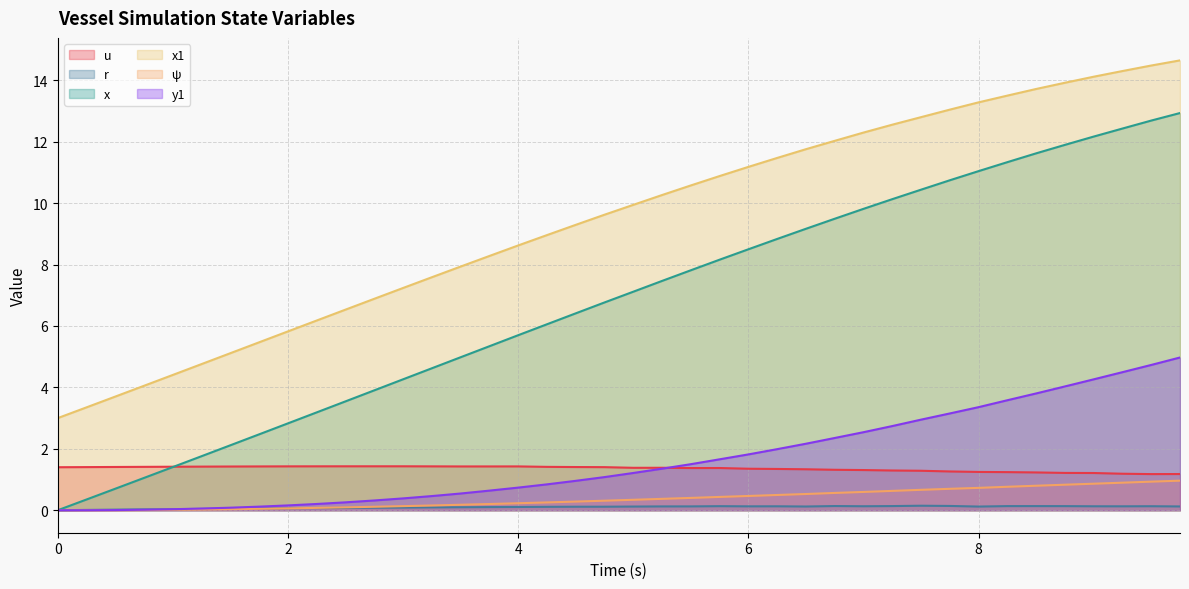

Reading left to right, extract all data points from this chart.

u: 0.0=1.4	0.25=1.4	0.5=1.4	0.75=1.4	1.0=1.4	1.25=1.4	1.5=1.4	1.75=1.4	2.0=1.4	2.25=1.4	2.5=1.4	2.75=1.4	3.0=1.4	3.25=1.4	3.5=1.4	3.75=1.4	4.0=1.4	4.25=1.4	4.5=1.4	4.75=1.4	5.0=1.4	5.25=1.4	5.5=1.4	5.75=1.4	6.0=1.4	6.25=1.3	6.5=1.3	6.75=1.3	7.0=1.3	7.25=1.3	7.5=1.3	7.75=1.3	8.0=1.2	8.25=1.2	8.5=1.2	8.75=1.2	9.0=1.2	9.25=1.2	9.5=1.2	9.75=1.2
r: 0.0=0.0	0.25=0.0	0.5=0.0	0.75=0.0	1.0=0.0	1.25=0.0	1.5=0.1	1.75=0.1	2.0=0.1	2.25=0.1	2.5=0.1	2.75=0.1	3.0=0.1	3.25=0.1	3.5=0.1	3.75=0.1	4.0=0.1	4.25=0.1	4.5=0.1	4.75=0.1	5.0=0.1	5.25=0.1	5.5=0.1	5.75=0.1	6.0=0.1	6.25=0.1	6.5=0.1	6.75=0.1	7.0=0.1	7.25=0.1	7.5=0.1	7.75=0.1	8.0=0.1	8.25=0.1	8.5=0.1	8.75=0.1	9.0=0.1	9.25=0.1	9.5=0.1	9.75=0.1
x: 0.0=0.0	0.25=0.3	0.5=0.7	0.75=1.1	1.0=1.4	1.25=1.8	1.5=2.1	1.75=2.5	2.0=2.8	2.25=3.2	2.5=3.5	2.75=3.9	3.0=4.3	3.25=4.6	3.5=5.0	3.75=5.3	4.0=5.7	4.25=6.1	4.5=6.4	4.75=6.8	5.0=7.1	5.25=7.5	5.5=7.8	5.75=8.2	6.0=8.5	6.25=8.8	6.5=9.2	6.75=9.5	7.0=9.8	7.25=10.1	7.5=10.4	7.75=10.7	8.0=11.0	8.25=11.3	8.5=11.6	8.75=11.9	9.0=12.2	9.25=12.4	9.5=12.7	9.75=12.9
x1: 0.0=3.0	0.25=3.4	0.5=3.7	0.75=4.1	1.0=4.4	1.25=4.8	1.5=5.1	1.75=5.5	2.0=5.8	2.25=6.2	2.5=6.5	2.75=6.9	3.0=7.2	3.25=7.6	3.5=7.9	3.75=8.3	4.0=8.6	4.25=9.0	4.5=9.3	4.75=9.6	5.0=9.9	5.25=10.3	5.5=10.6	5.75=10.9	6.0=11.2	6.25=11.5	6.5=11.8	6.75=12.0	7.0=12.3	7.25=12.6	7.5=12.8	7.75=13.0	8.0=13.3	8.25=13.5	8.5=13.7	8.75=13.9	9.0=14.1	9.25=14.3	9.5=14.5	9.75=14.6
ψ: 0.0=0.0	0.25=0.0	0.5=0.0	0.75=0.0	1.0=0.0	1.25=0.0	1.5=0.0	1.75=0.0	2.0=0.1	2.25=0.1	2.5=0.1	2.75=0.1	3.0=0.1	3.25=0.2	3.5=0.2	3.75=0.2	4.0=0.2	4.25=0.3	4.5=0.3	4.75=0.3	5.0=0.3	5.25=0.4	5.5=0.4	5.75=0.4	6.0=0.5	6.25=0.5	6.5=0.5	6.75=0.6	7.0=0.6	7.25=0.6	7.5=0.7	7.75=0.7	8.0=0.7	8.25=0.8	8.5=0.8	8.75=0.8	9.0=0.9	9.25=0.9	9.5=0.9	9.75=1.0
y1: 0.0=0.0	0.25=0.0	0.5=0.0	0.75=0.0	1.0=0.0	1.25=0.1	1.5=0.1	1.75=0.1	2.0=0.2	2.25=0.2	2.5=0.3	2.75=0.3	3.0=0.4	3.25=0.5	3.5=0.5	3.75=0.6	4.0=0.7	4.25=0.8	4.5=1.0	4.75=1.1	5.0=1.2	5.25=1.4	5.5=1.5	5.75=1.7	6.0=1.8	6.25=2.0	6.5=2.2	6.75=2.4	7.0=2.5	7.25=2.7	7.5=2.9	7.75=3.2	8.0=3.4	8.25=3.6	8.5=3.8	8.75=4.0	9.0=4.3	9.25=4.5	9.5=4.7	9.75=5.0